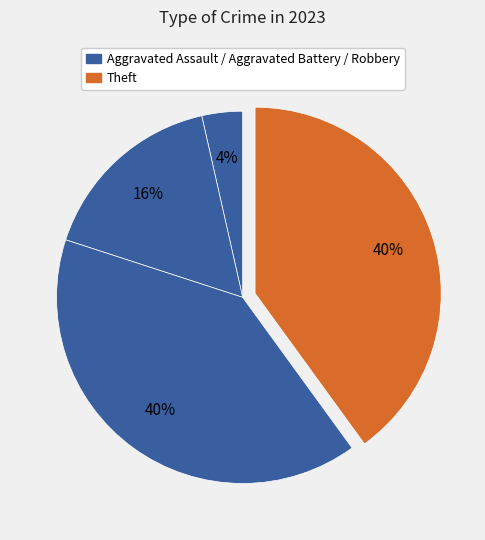

Which slice is the smallest?

Aggravated Assault